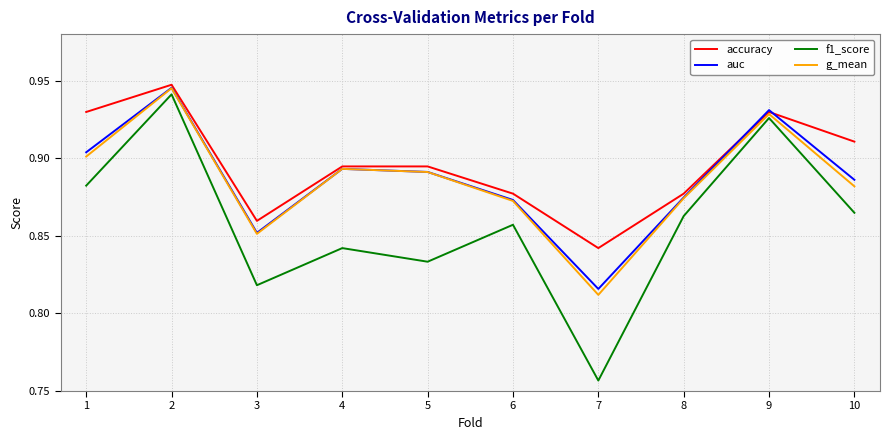

Which series changed the most between 6 and 10?

accuracy